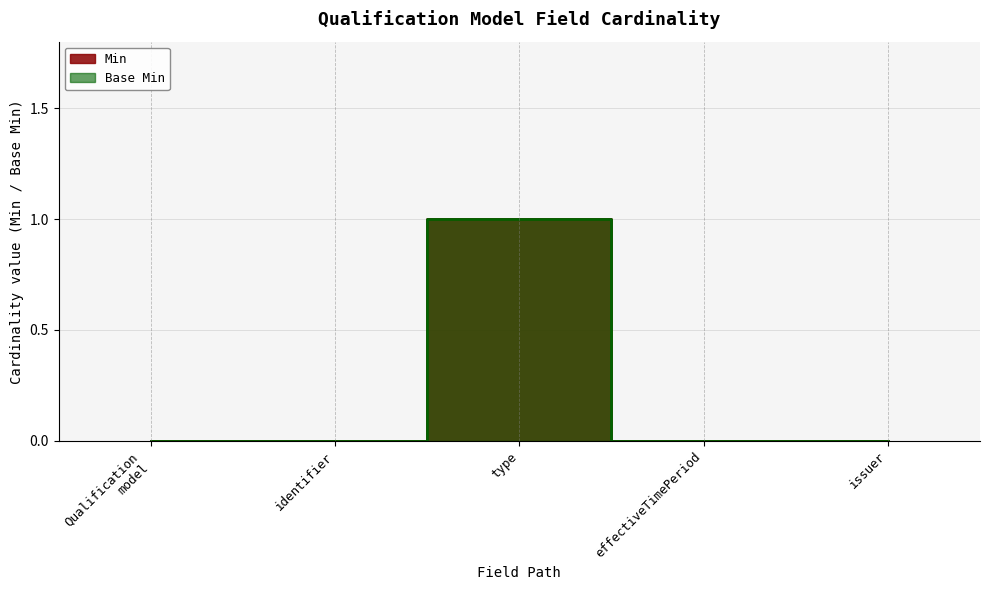

How many data points does each series have?

5